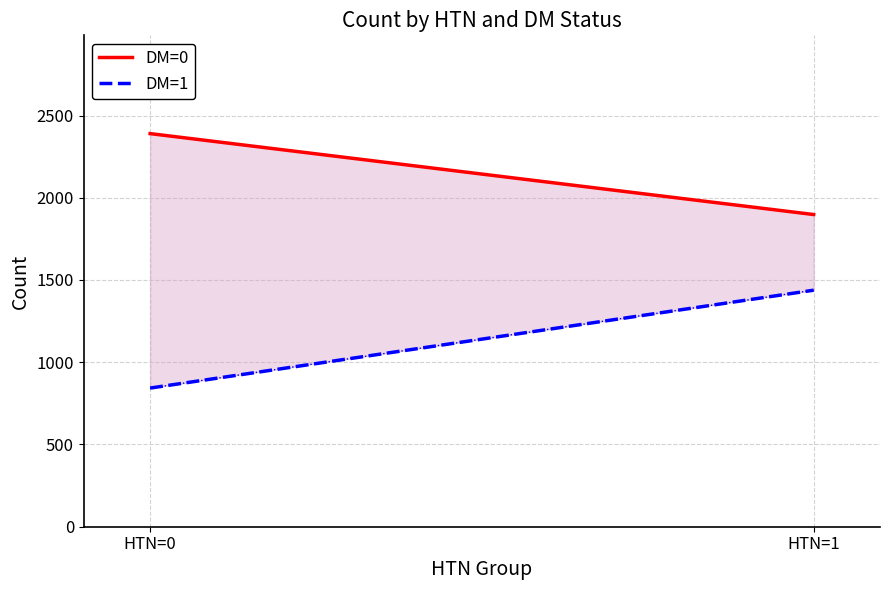

Reading left to right, list all the values displayed in this chart.

DM=0: 2390	1898
DM=1: 843	1438